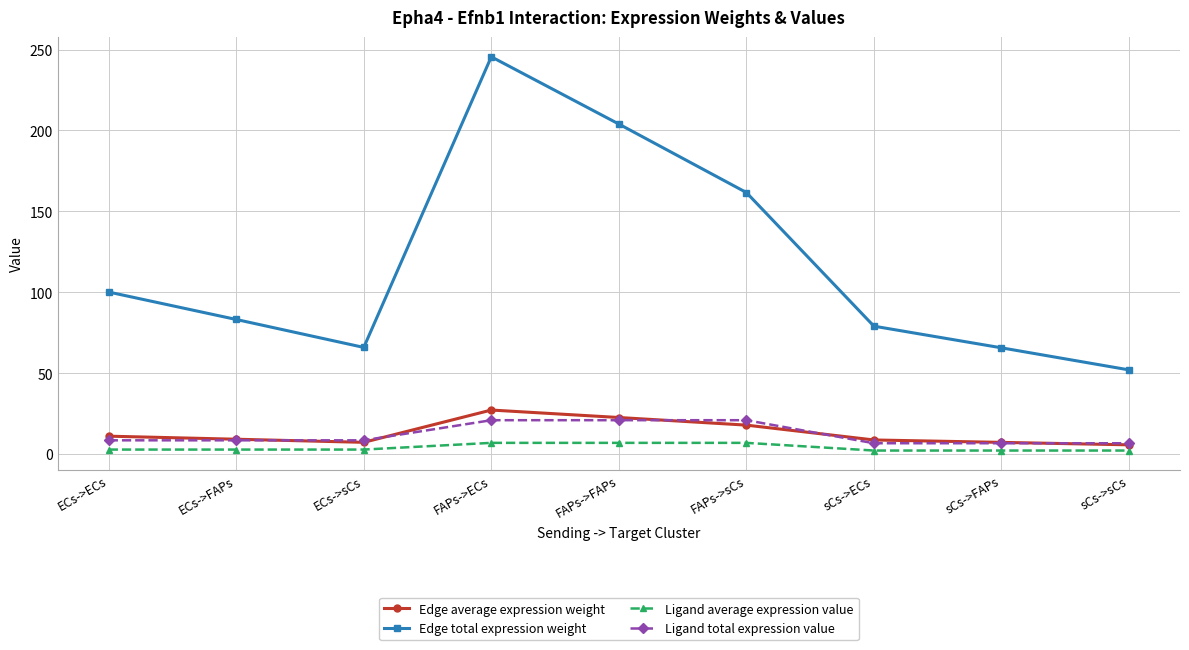

At which category does Edge total expression weight reach its first local valley?

ECs->sCs